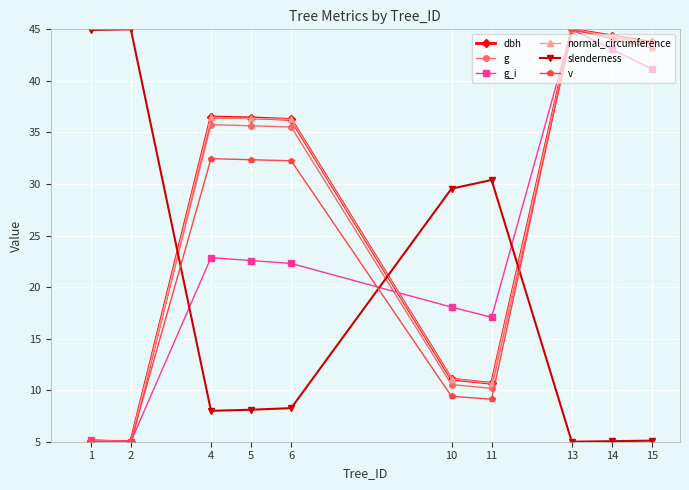

The value of g at 14 is 10.5. True or false?

False